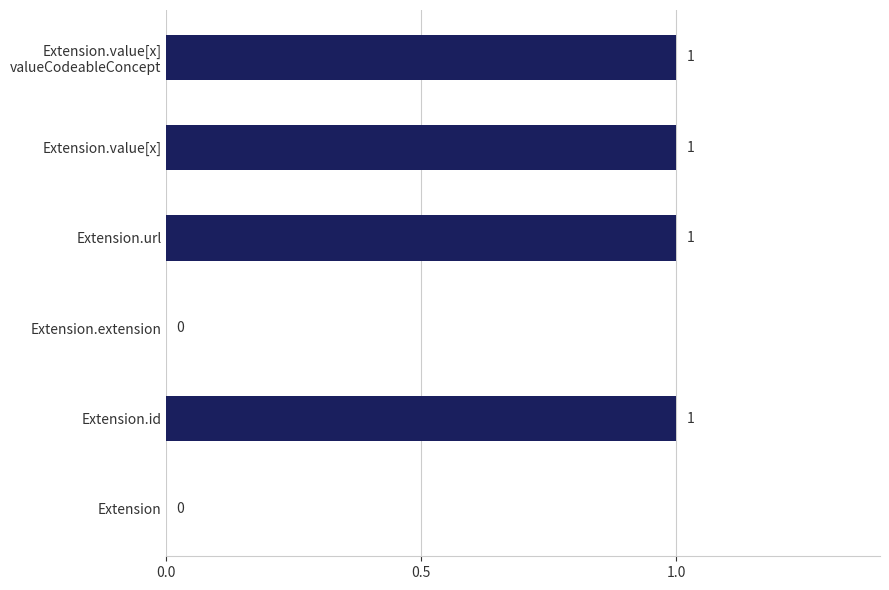

Count the number of data series in this chart.

1